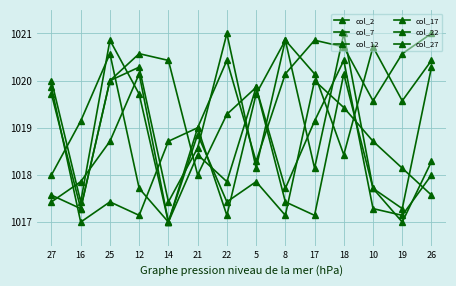

How many lines are shown in the chart?

6